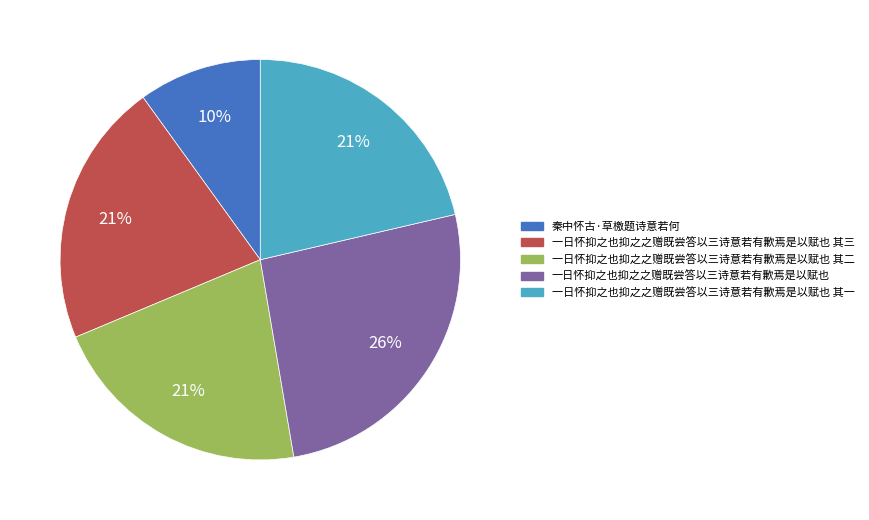

Is 一日怀抑之也抑之之赠既尝答以三诗意若有歉焉是以赋也 其二 the majority of the pie?

No